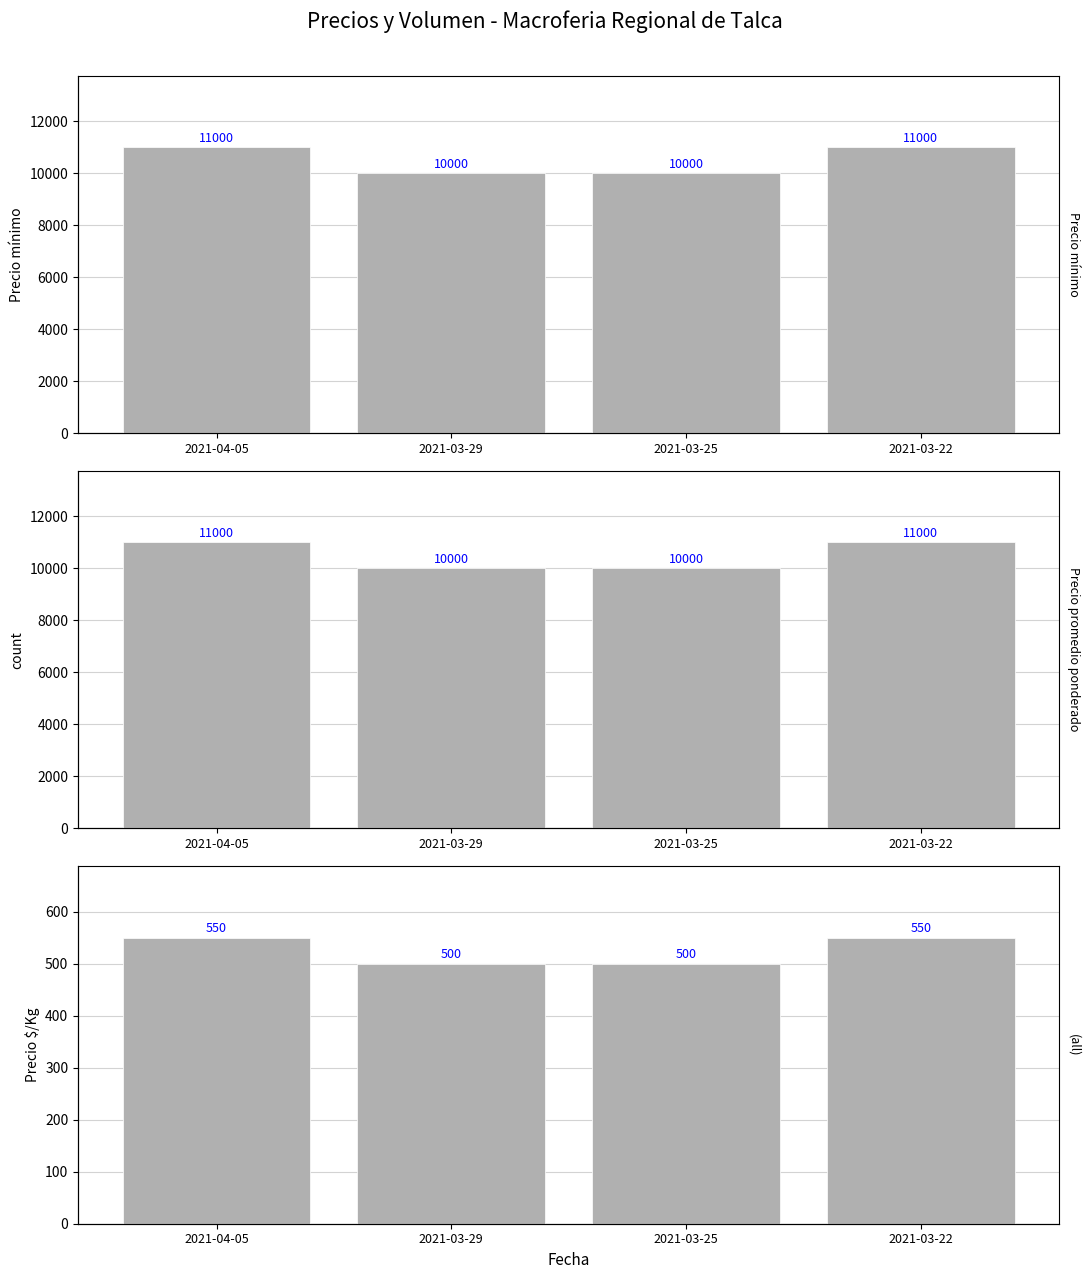

Count the Precio mínimo values in the range 10000 to 11000.

4